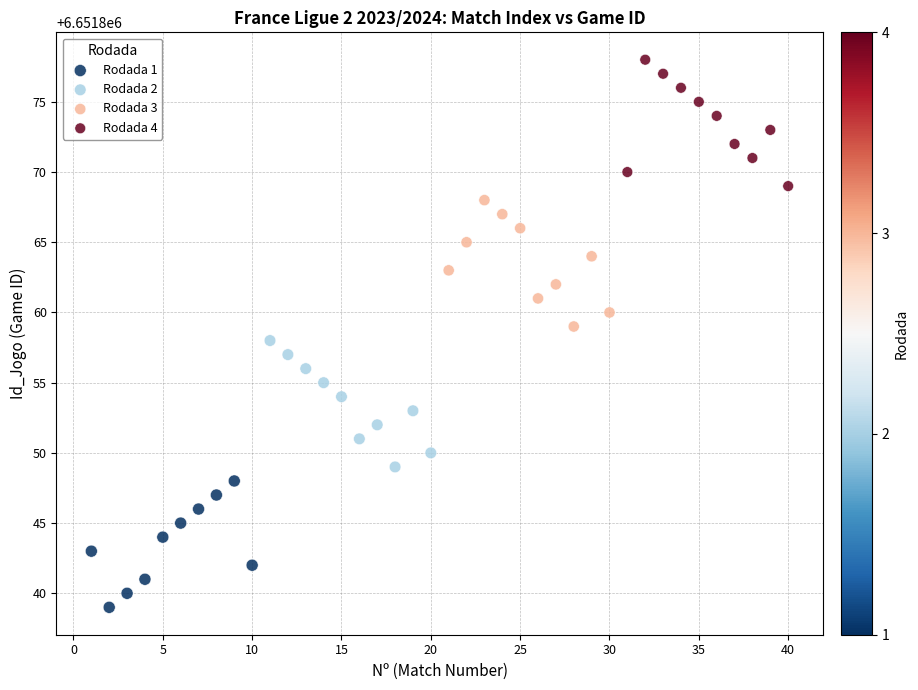

Which series contains the lowest Y value?

Rodada 1